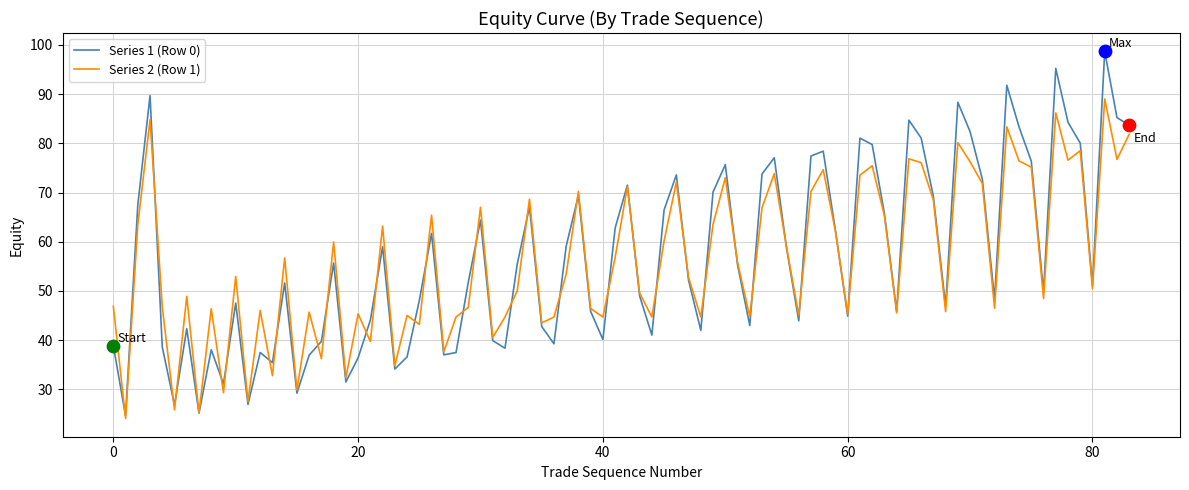

Which series has the largest range (max minus min)?

Series 1 (Row 0)